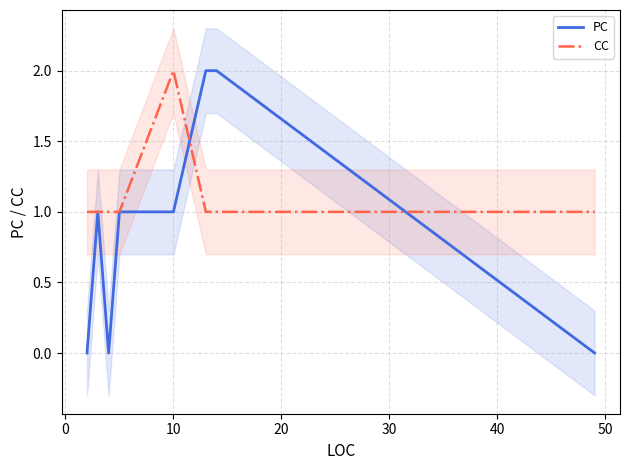

True or false: PC has a value of 1 at 10.

True